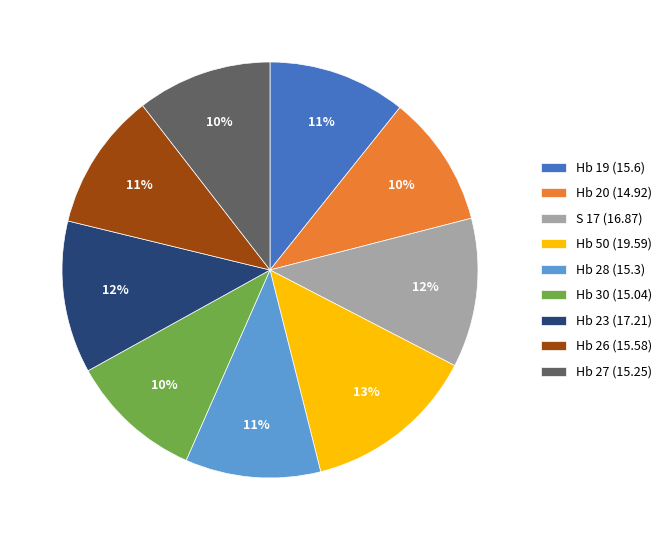

Is it true that Hb 27 (15.25) is 10% of the pie?

True